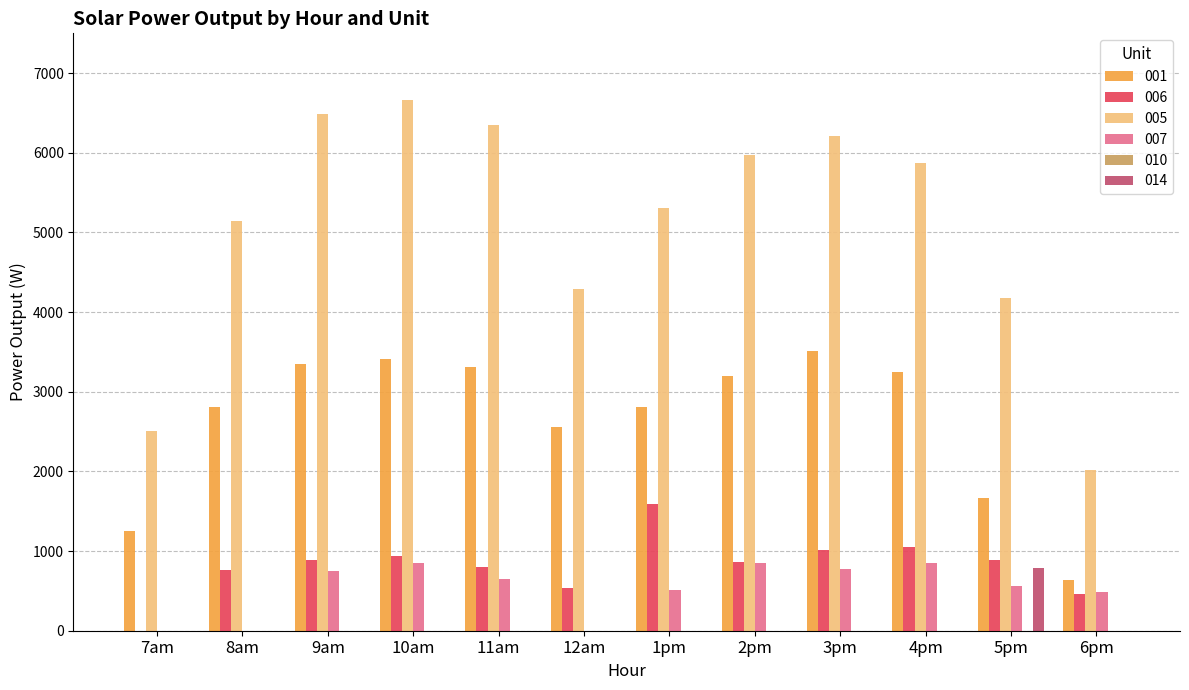

The value of 005 at 8am is 5145.4. True or false?

True